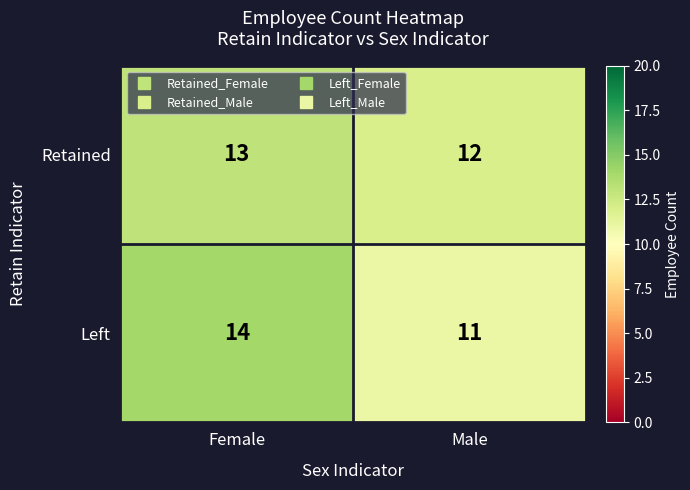

What is the sum of the Left values at Female and Male?

25